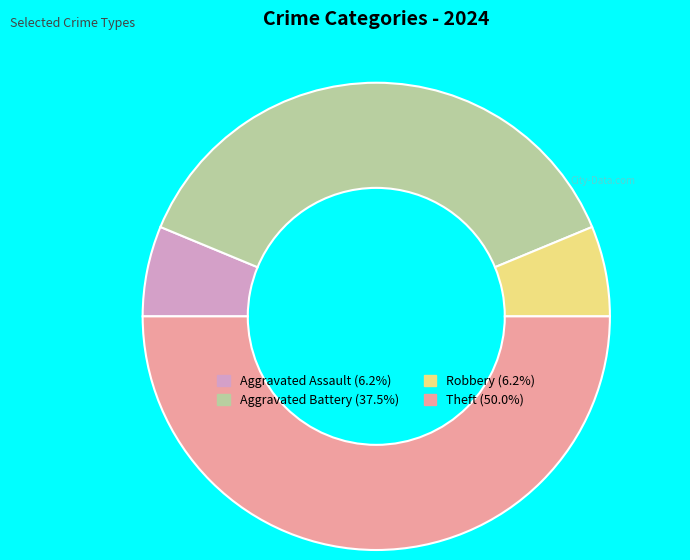

Is it true that Aggravated Battery is 26% of the pie?

False